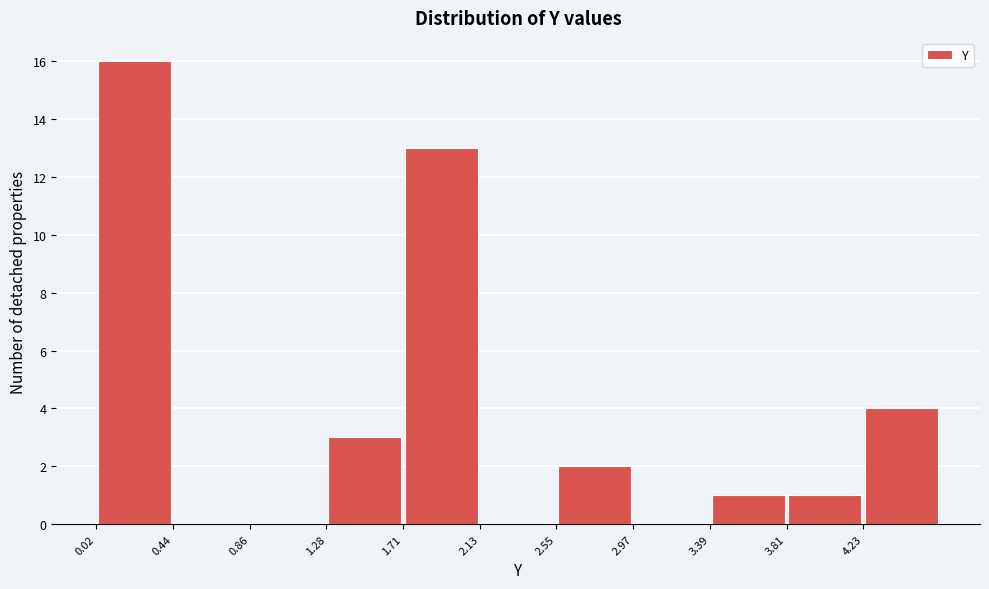

Reading left to right, list every bar in this chart as the range it spans on the x-axis followed by its height. Neither the bar edges nor the heights are printed on the chart, so give them approximately, as read against the axes.

0.00 to 0.45: 16
0.45 to 0.85: 0
0.85 to 1.30: 0
1.30 to 1.70: 3
1.70 to 2.15: 13
2.15 to 2.55: 0
2.55 to 2.95: 2
2.95 to 3.40: 0
3.40 to 3.80: 1
3.80 to 4.25: 1
4.25 to 4.65: 4